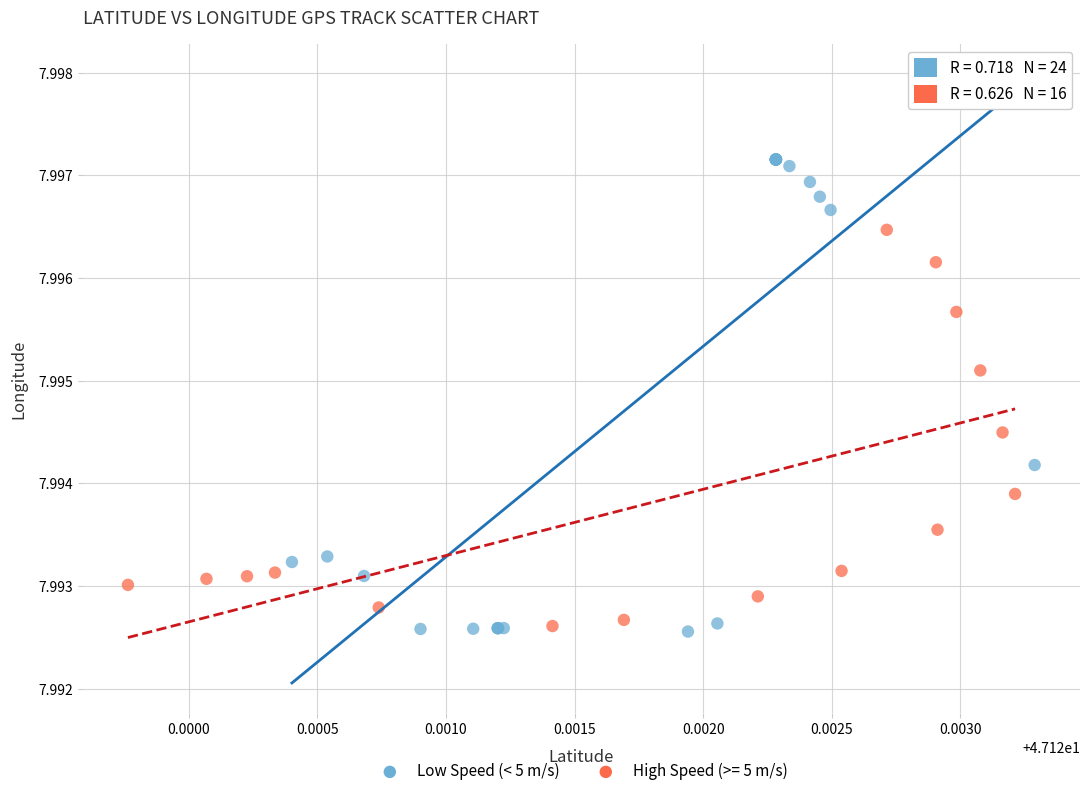

Which series contains the highest Y value?

Low Speed (< 5 m/s)